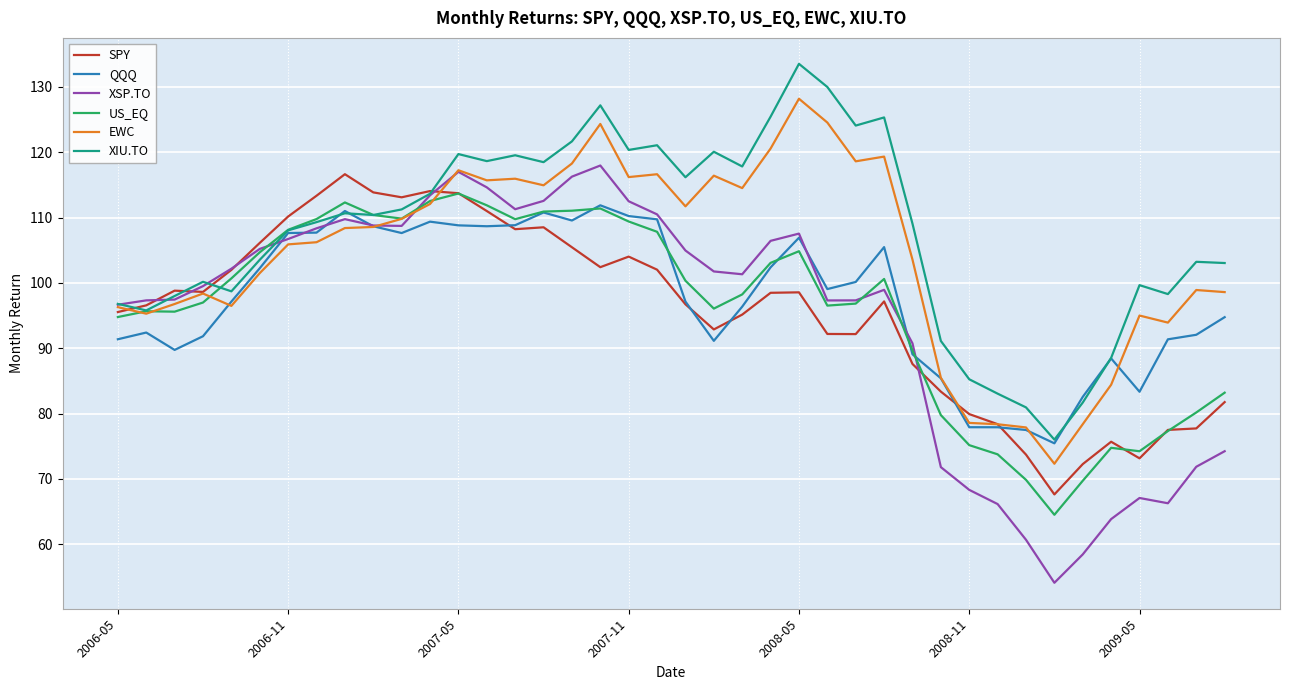

Which series has the largest total across all categories?

XIU.TO